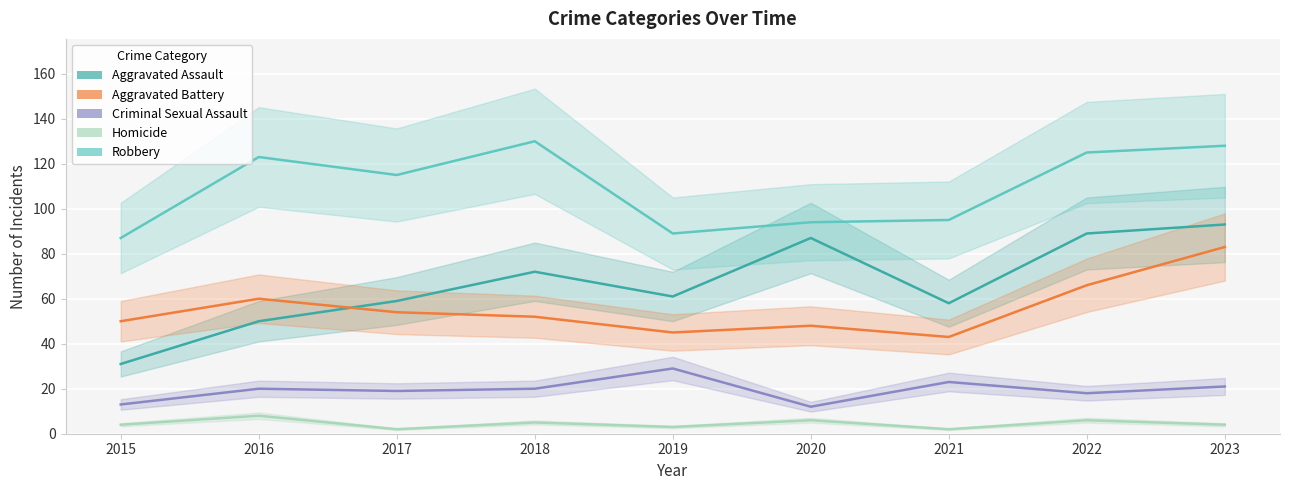

At which label does Homicide reach its minimum?

2017